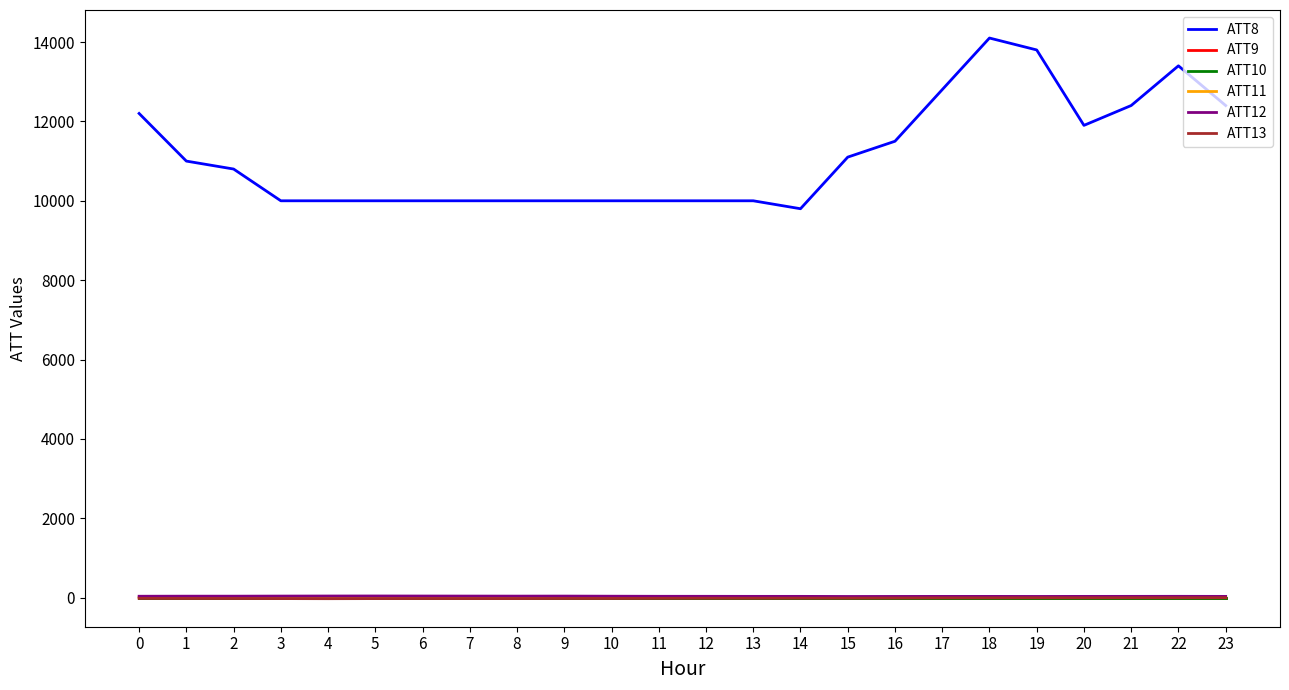

Does the chart have visible grid lines?

No